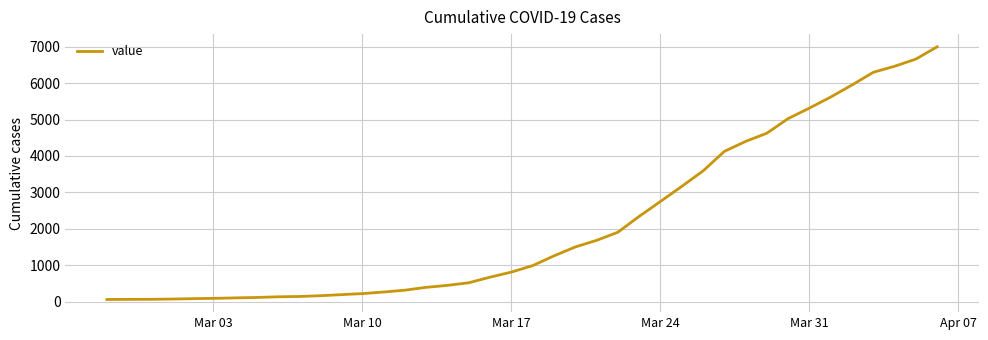

How many distinct data groups are displayed?

1